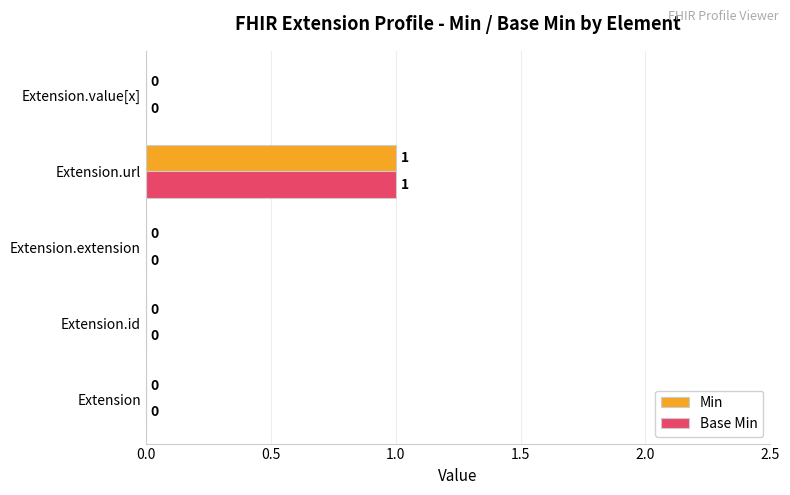

Is it true that Min equals 0 at Extension?

True